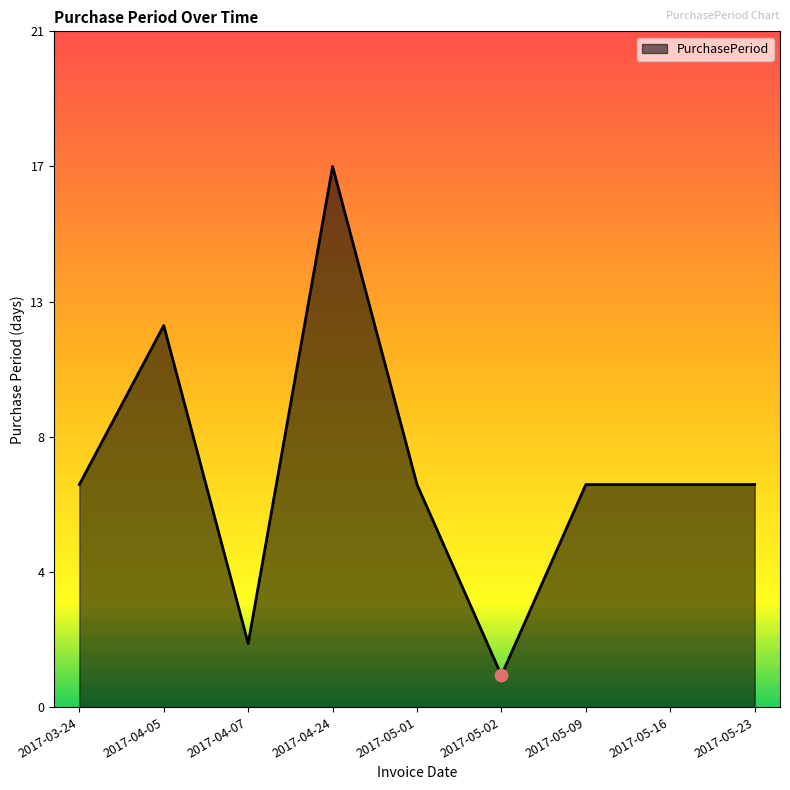

Approximately how many times larger is the value at 2017-05-16 compared to 2017-04-05?

0.6